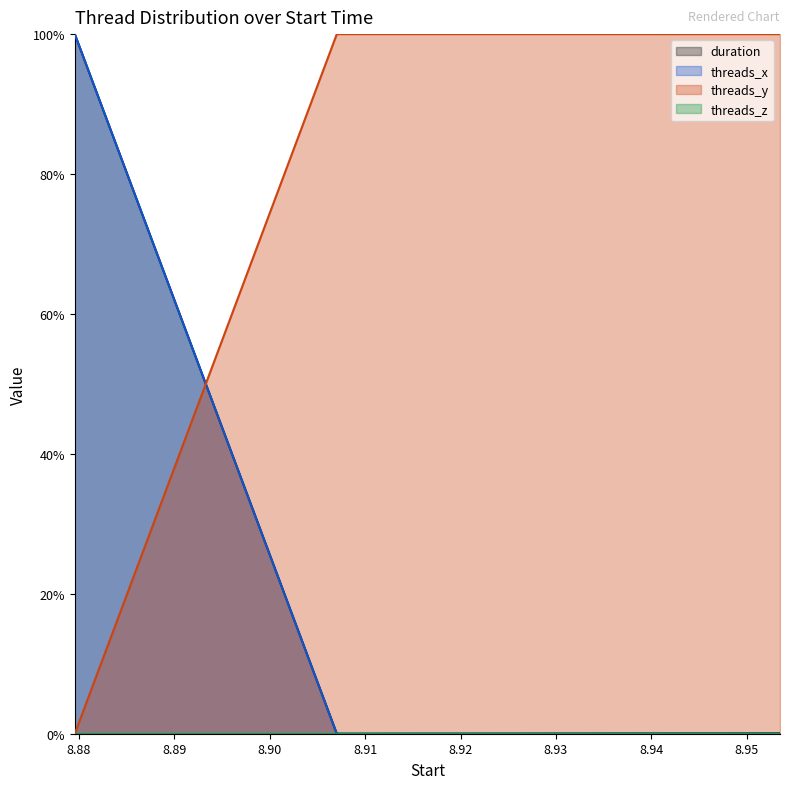

Does the chart display data point markers on the line(s)?

No